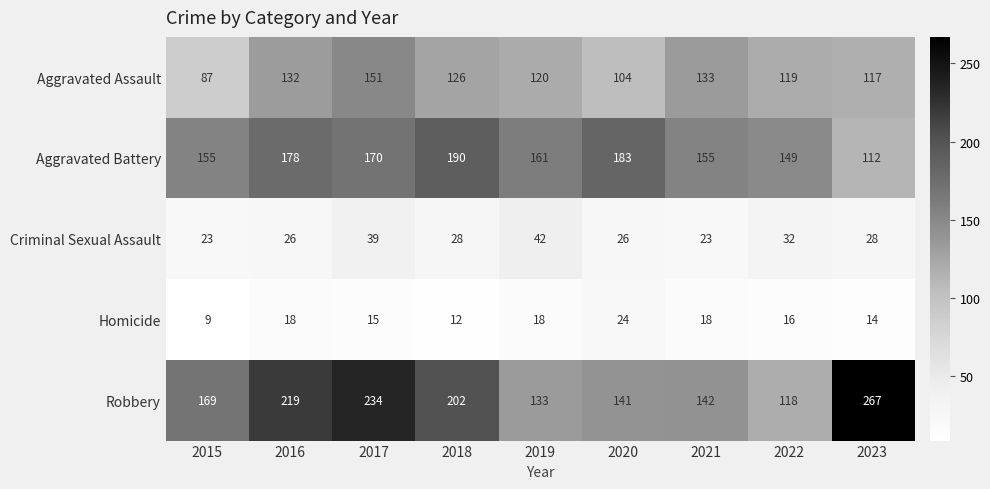

What is the greatest value displayed?

267